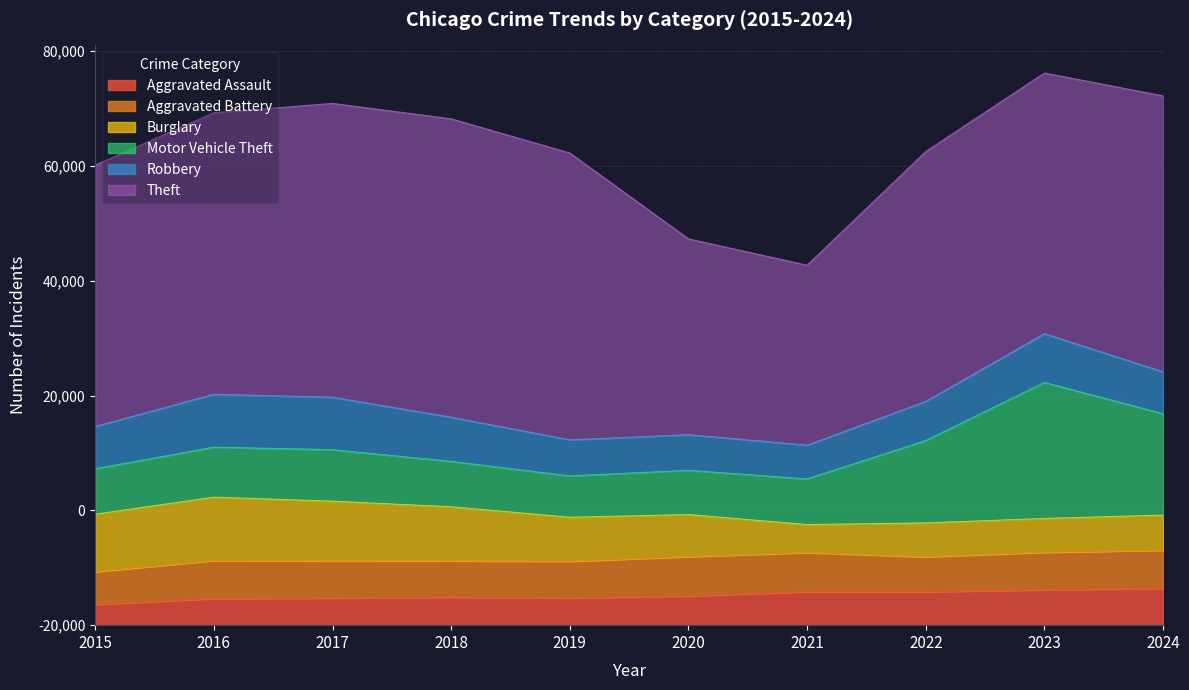

List the series in order of their peak value, highest first.

Theft, Motor Vehicle Theft, Burglary, Robbery, Aggravated Battery, Aggravated Assault